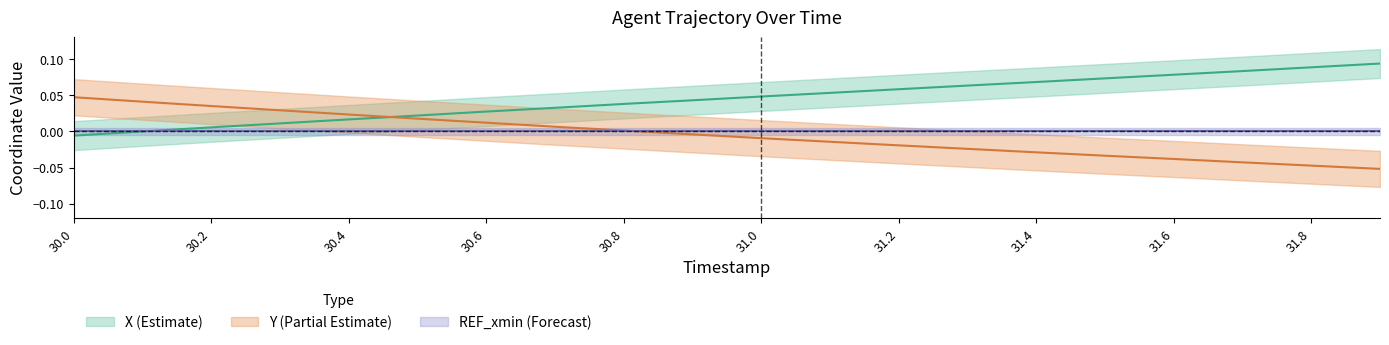

Which series has the largest range (max minus min)?

X